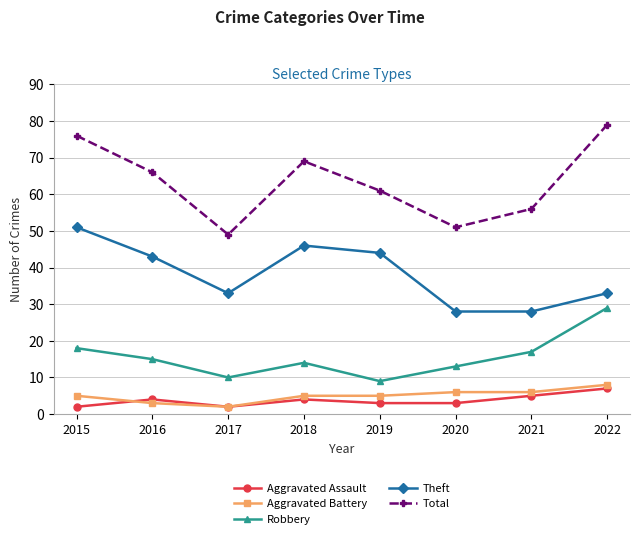

What is the difference between the maximum and second lowest values in the Robbery series?

19